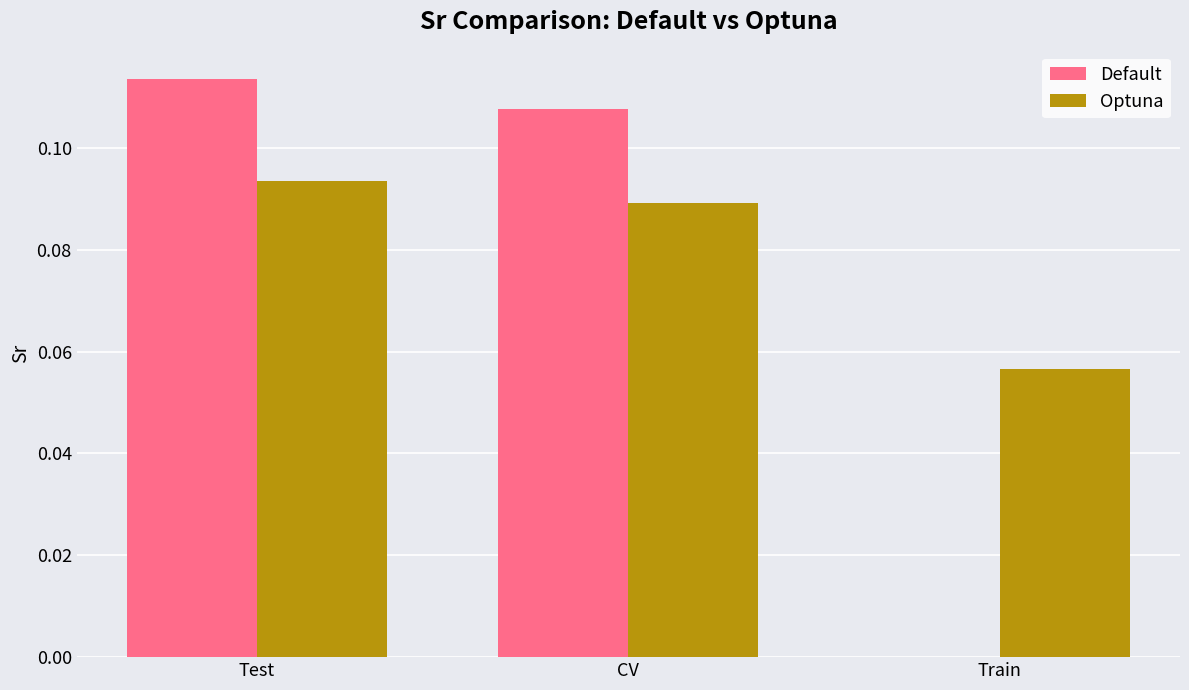

Does the chart contain stacked bars?

No